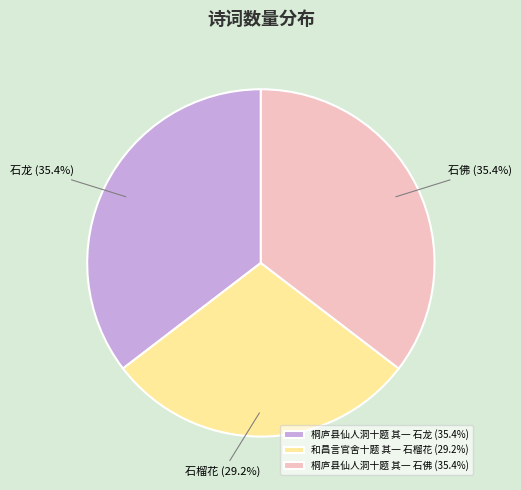

Does 桐庐县仙人洞十题 其一 石龙 represent more than half of the total?

No